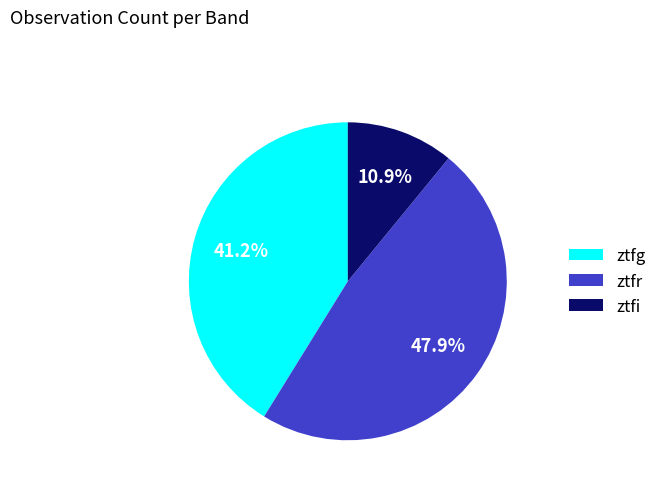

To the nearest percent, what portion does ztfr represent?

48%